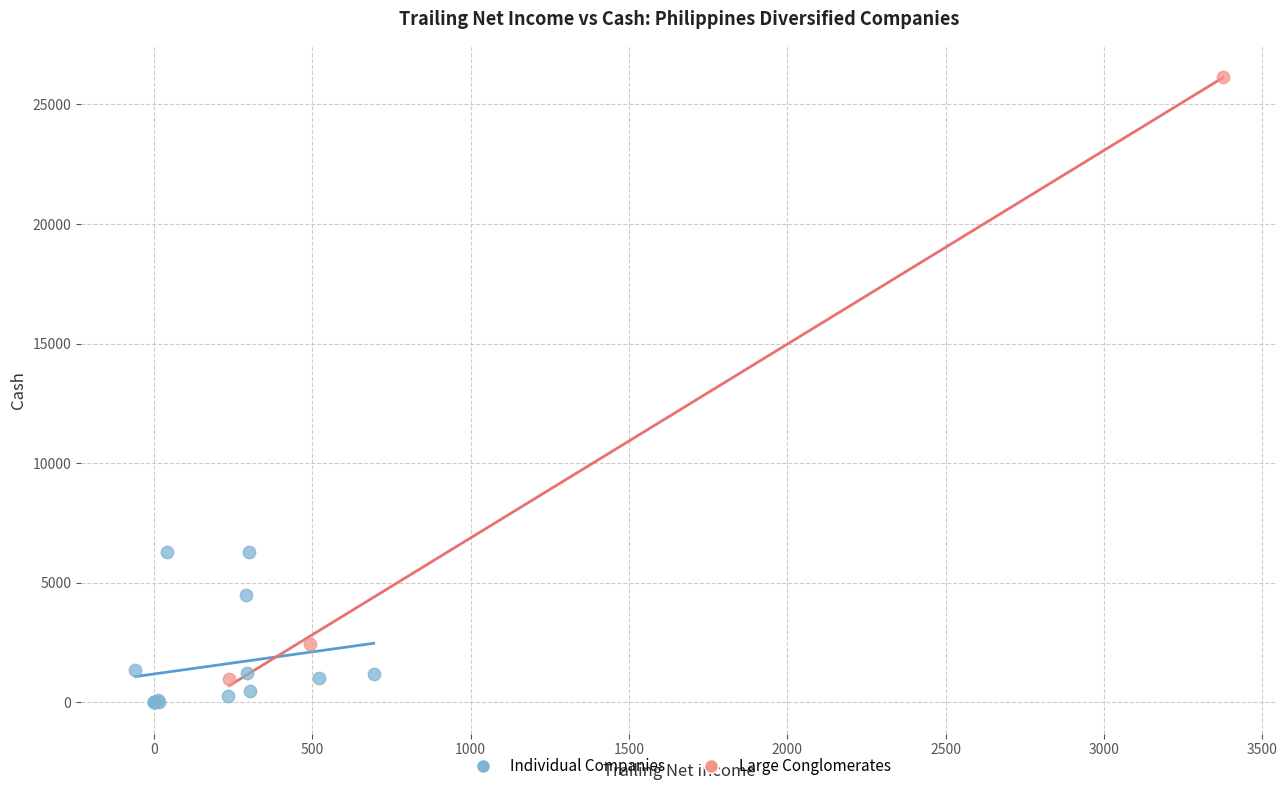

Which series has the widest spread of Y values?

Large Conglomerates